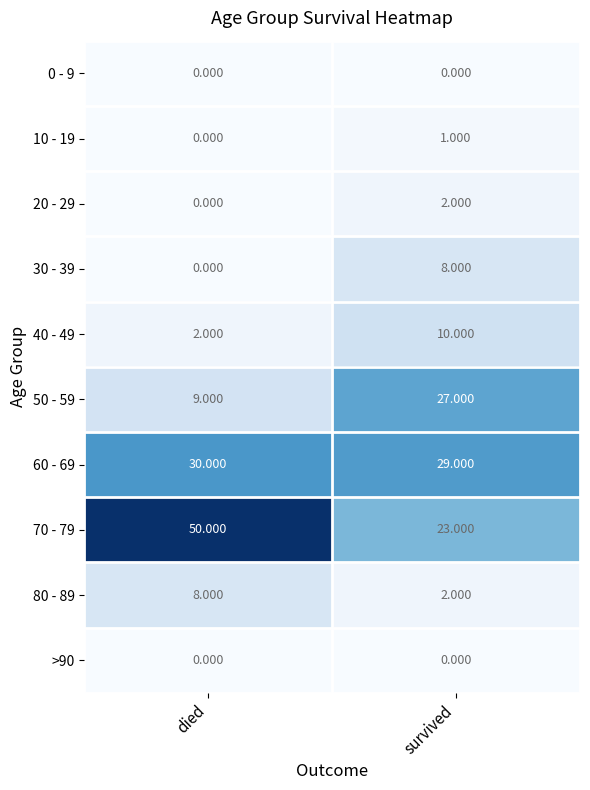

At which category is the sum across all series the highest?

survived